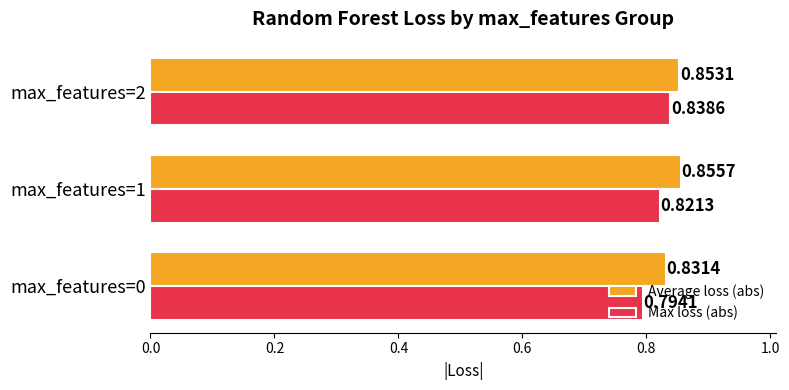

Which series has the largest total across all categories?

Average loss (abs)